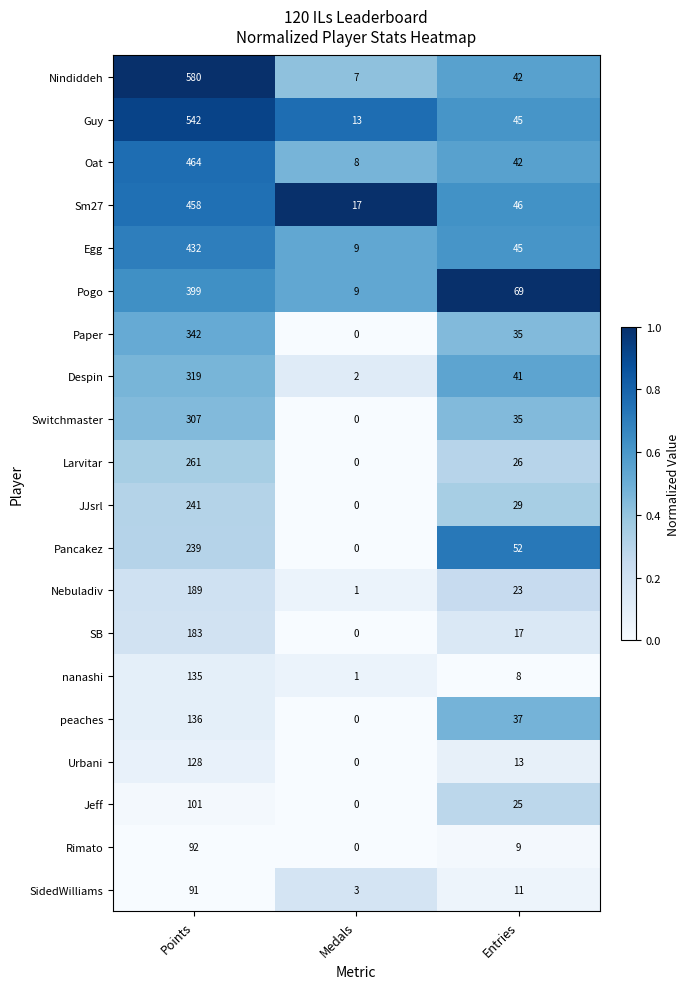

At how many categories does at least one series exceed 0?

3